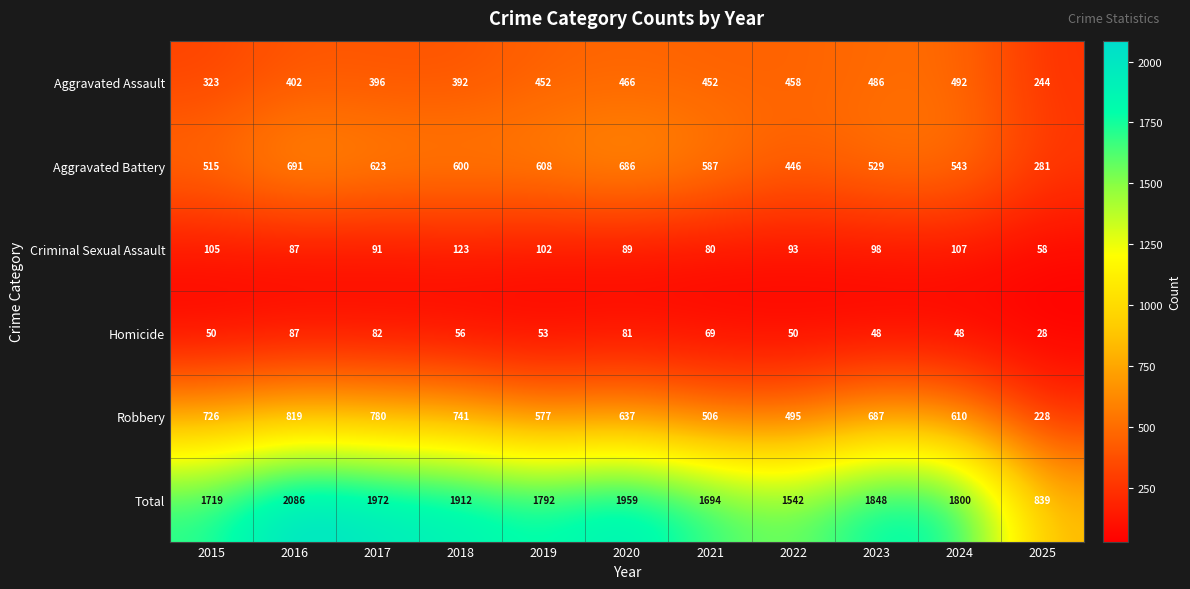

What is the minimum value for Aggravated Assault?

244